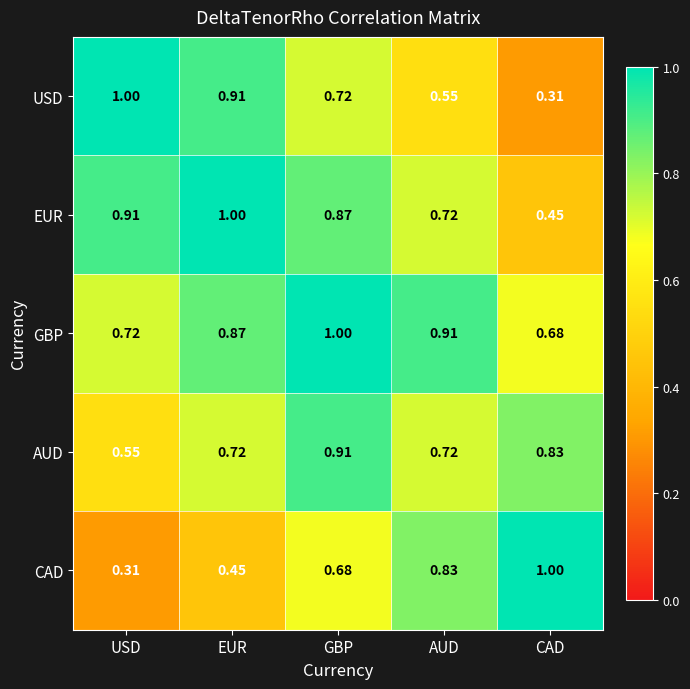

At which label does USD reach its peak?

USD